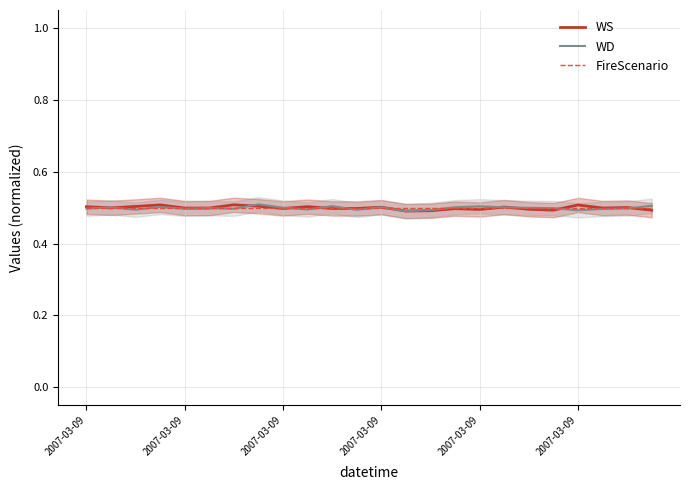

How many lines are shown in the chart?

3